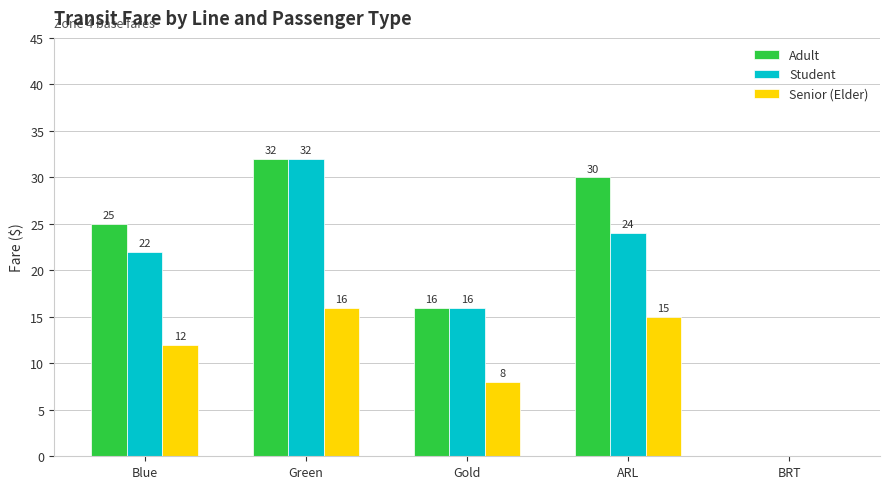

What value does the Student series have at Green, to the nearest 5?

30